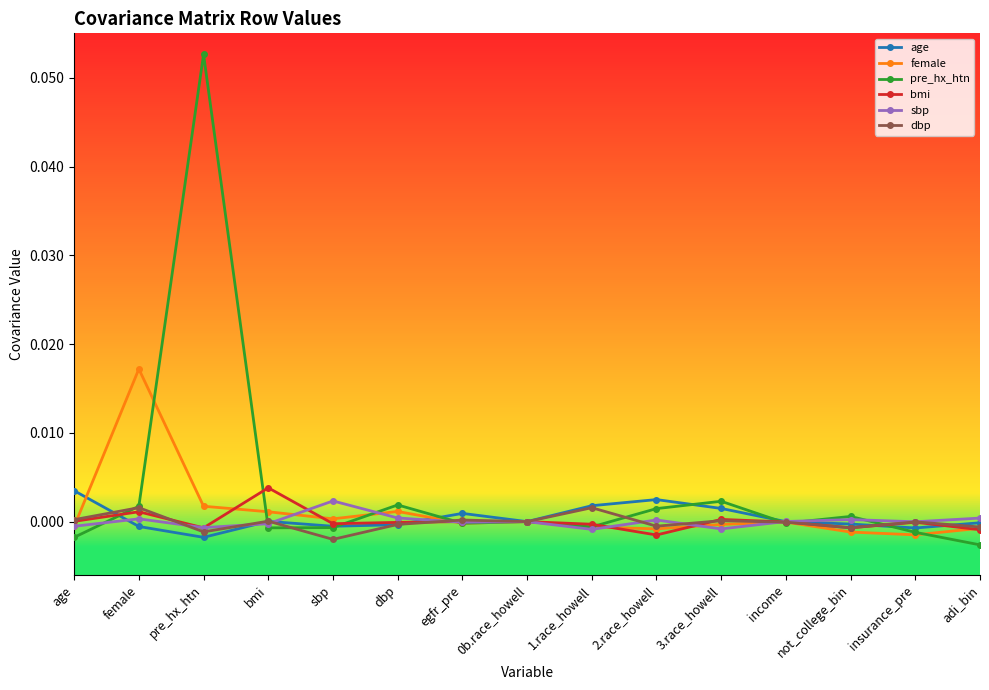

Does the chart display data point markers on the line(s)?

Yes